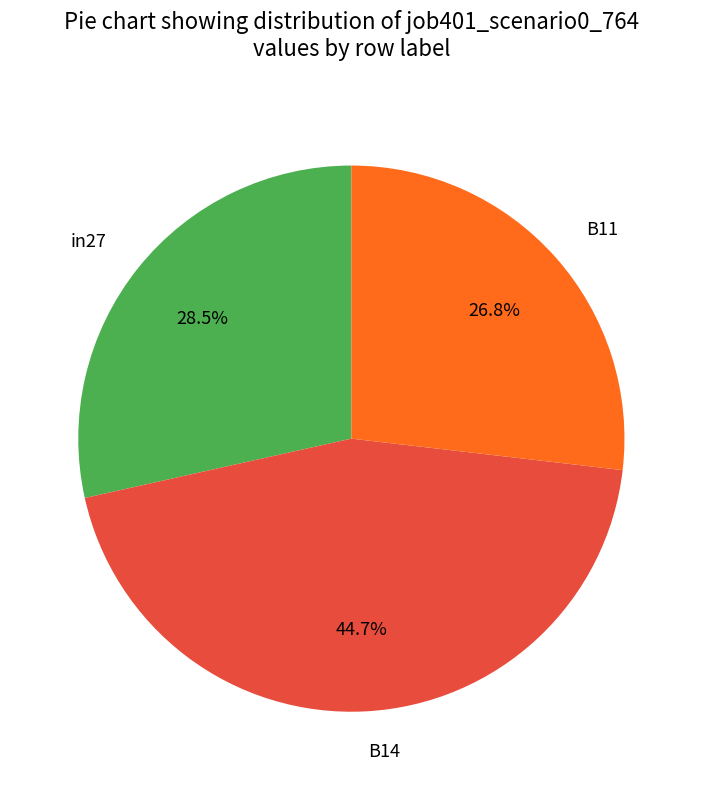

How many segments does this pie chart have?

3